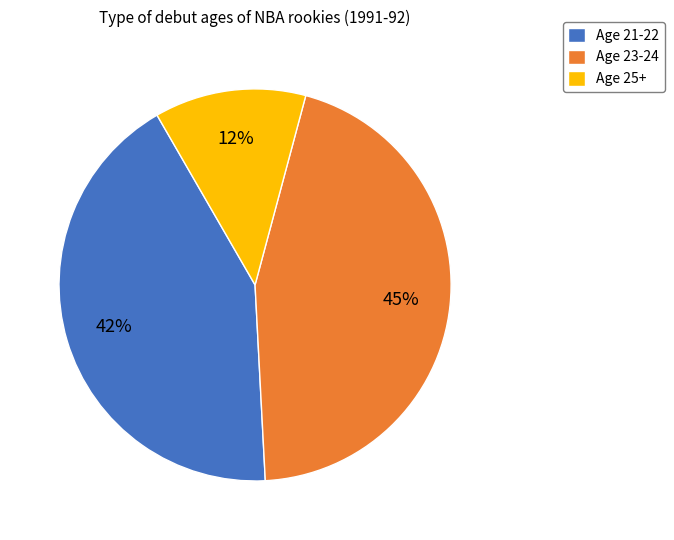

Does any single category account for the majority?

No